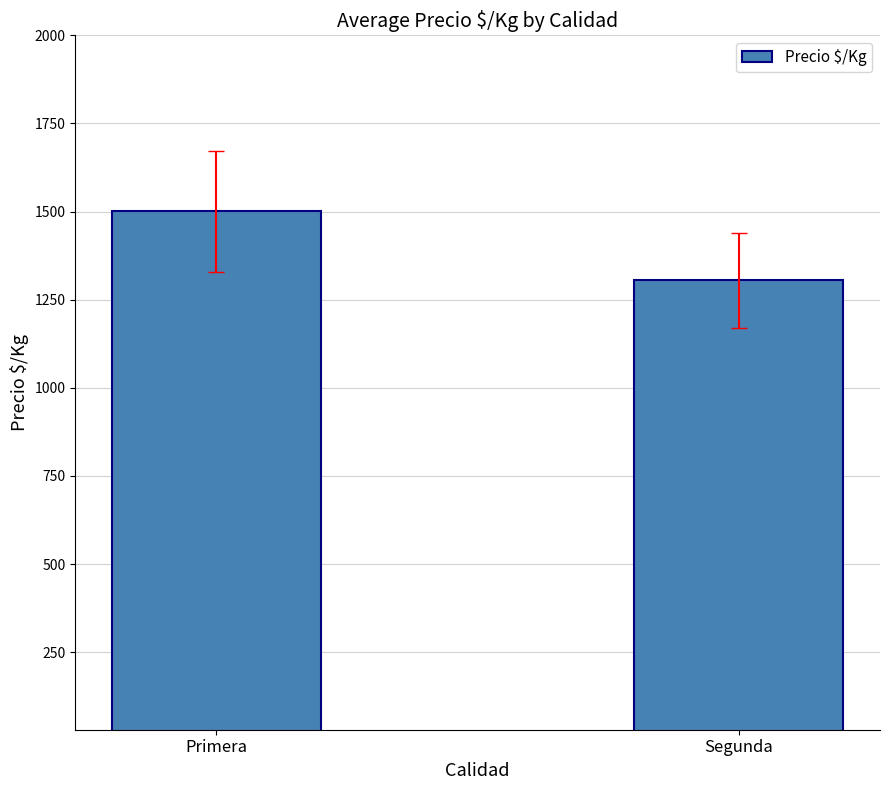

What position from the right is Primera?

2